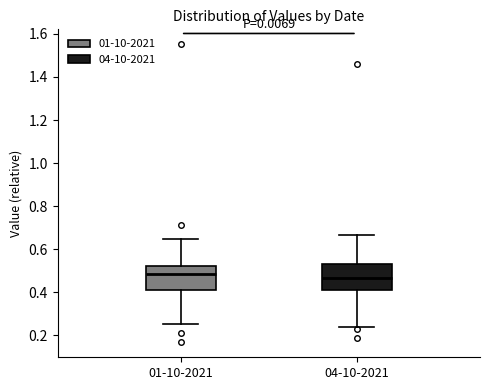

Reading left to right, read every box against the y-axis: the position of its median line, the range the box covers, and the ends of its whiskers. The values are not printed on the chart, so give them approximately, as read against the axis.

01-10-2021: median 0.48, box 0.40 to 0.52, whiskers 0.26 to 0.64
04-10-2021: median 0.46, box 0.42 to 0.52, whiskers 0.24 to 0.66